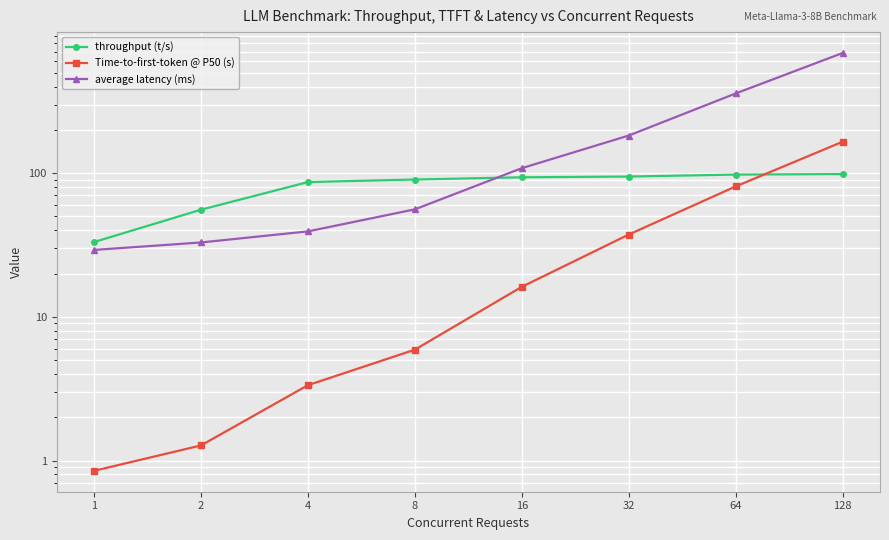

What is the difference between the maximum and minimum values in the average latency (ms) series?

655.4